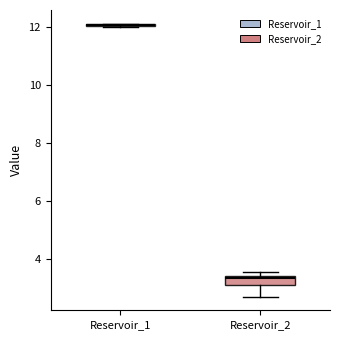

Comparing the boxes themselves (not the whiskers), which one is the tallest?

Reservoir_2